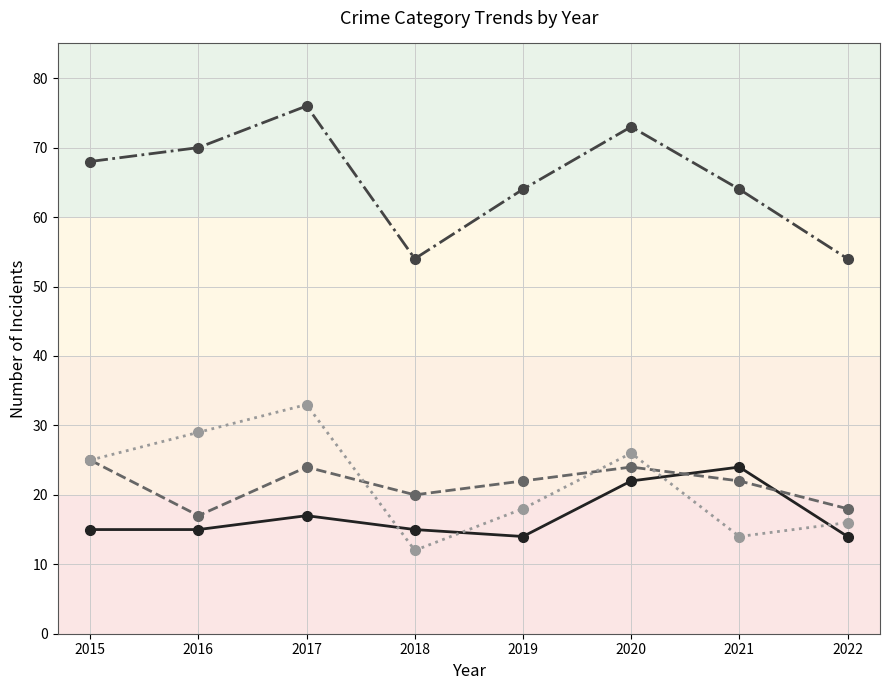

Which category has the highest value across all series?

2017